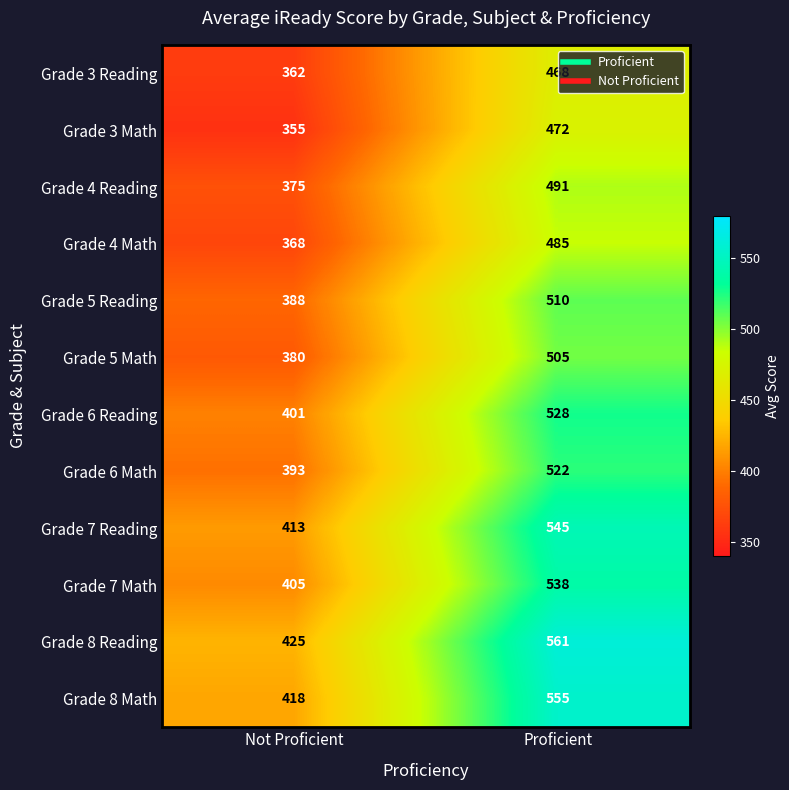

What is the maximum value shown in the chart?

561